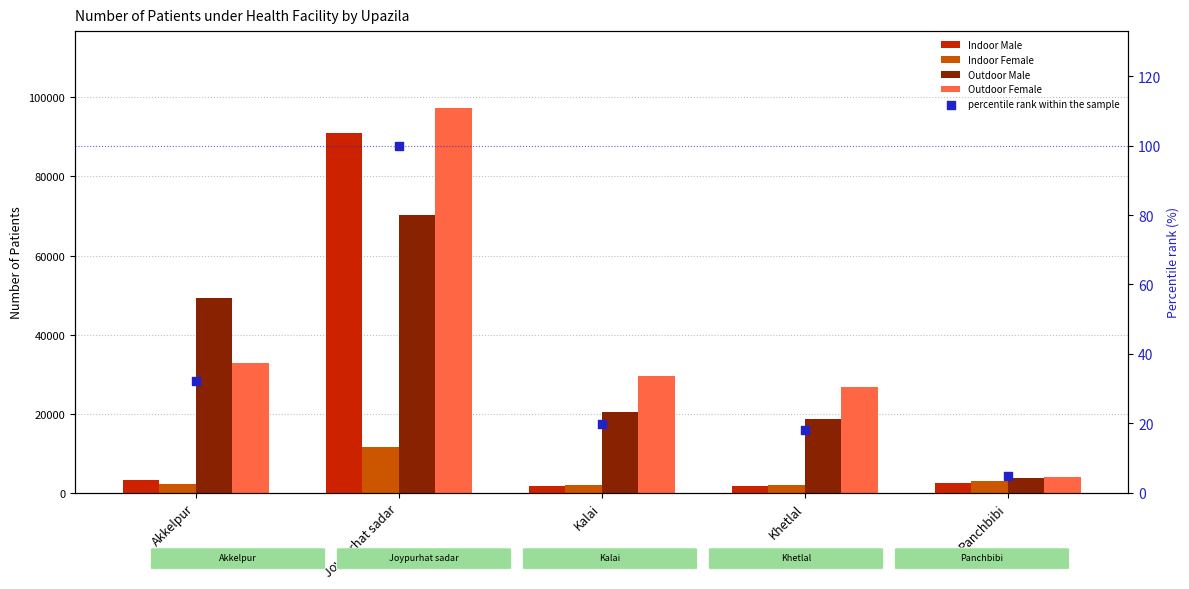

At which category is the sum across all series the highest?

Joypurhat sadar